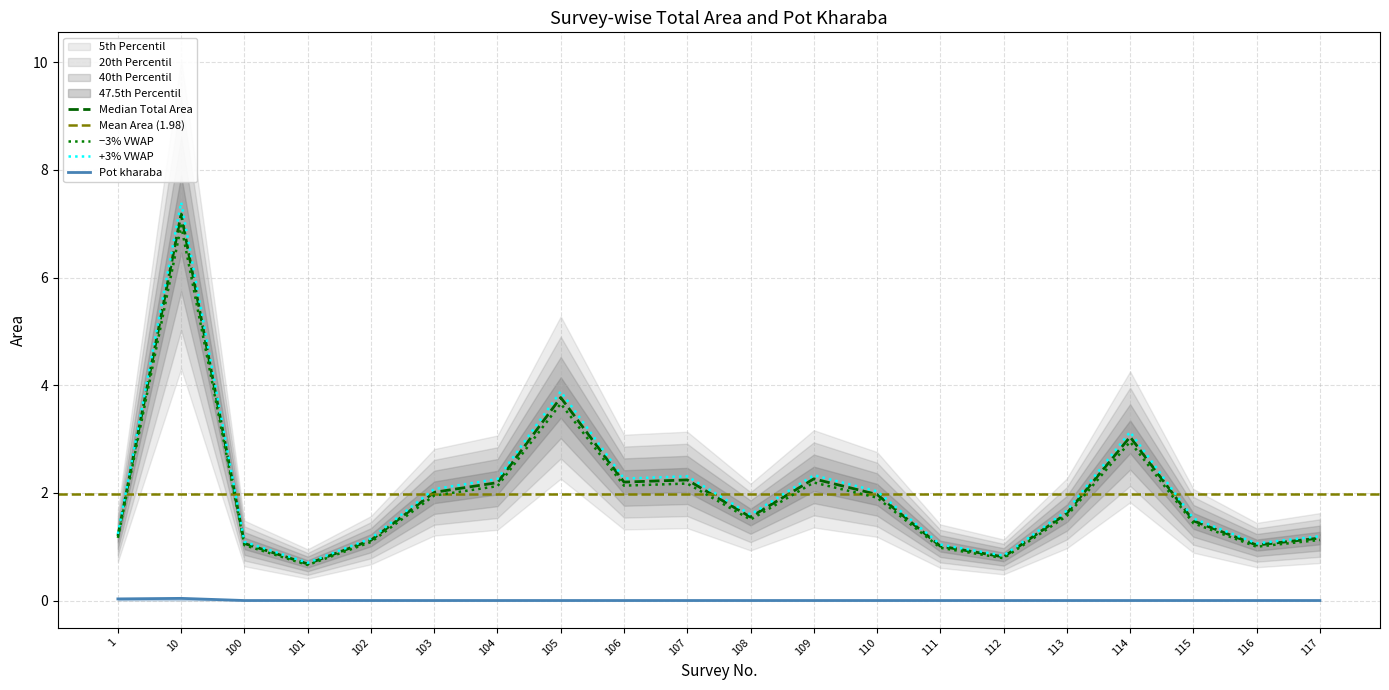

True or false: +3% VWAP and Pot kharaba cross at least once.

False